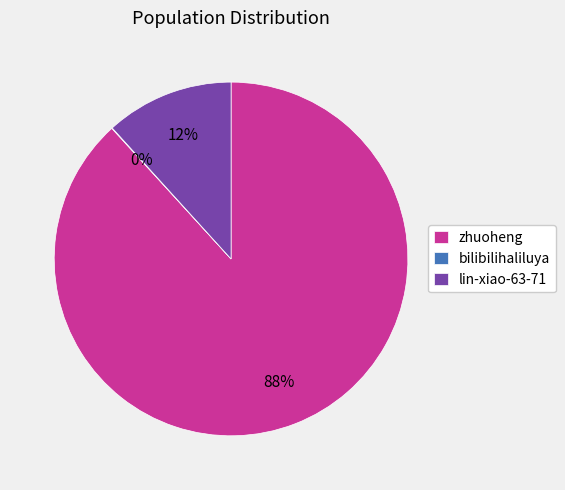

To the nearest percent, what is the difference between the largest and smallest slice percentages?

88%